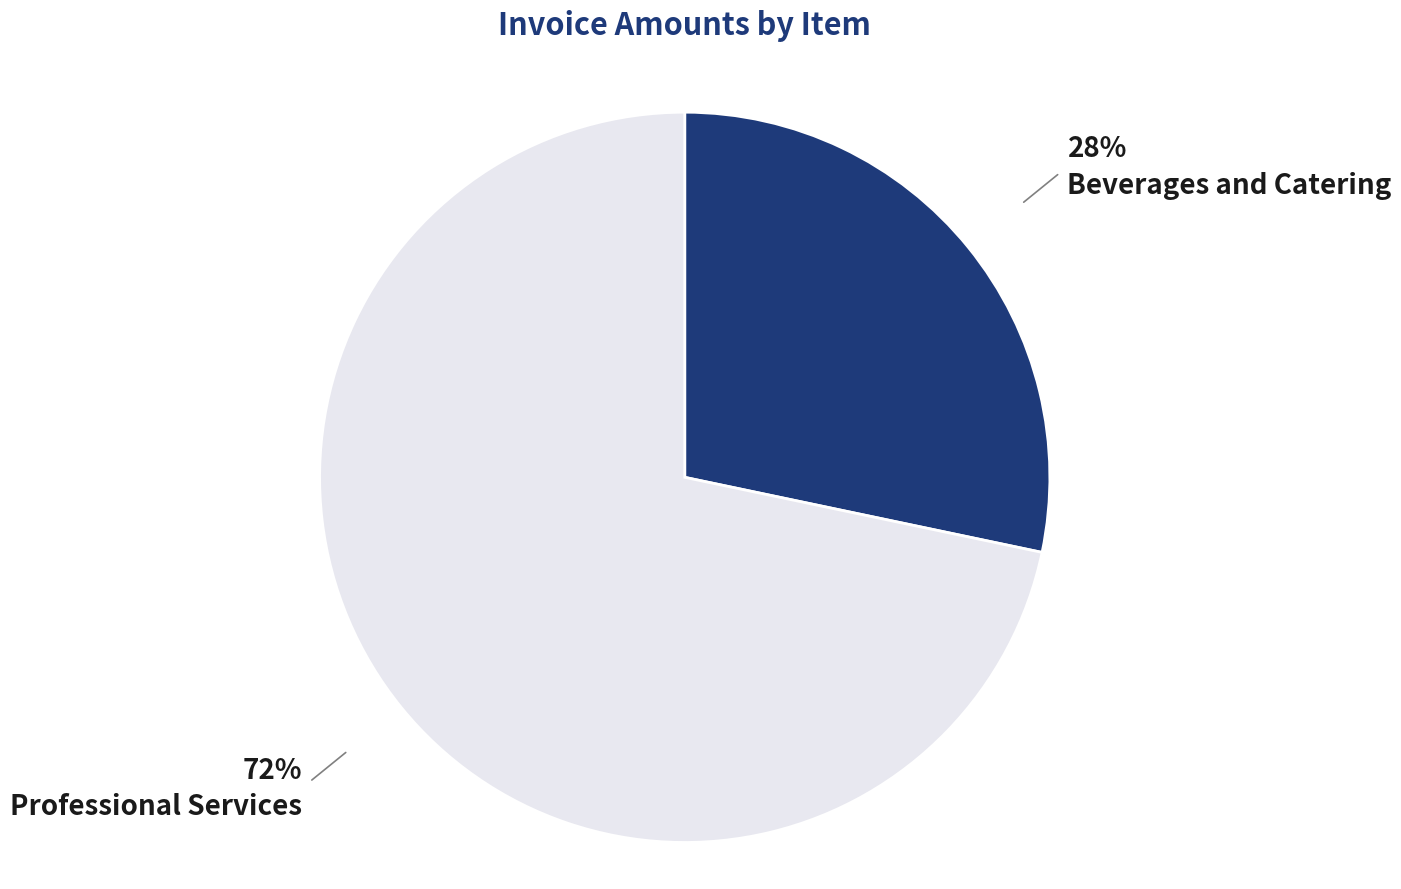

To the nearest percent, what is the average slice percentage?

50%